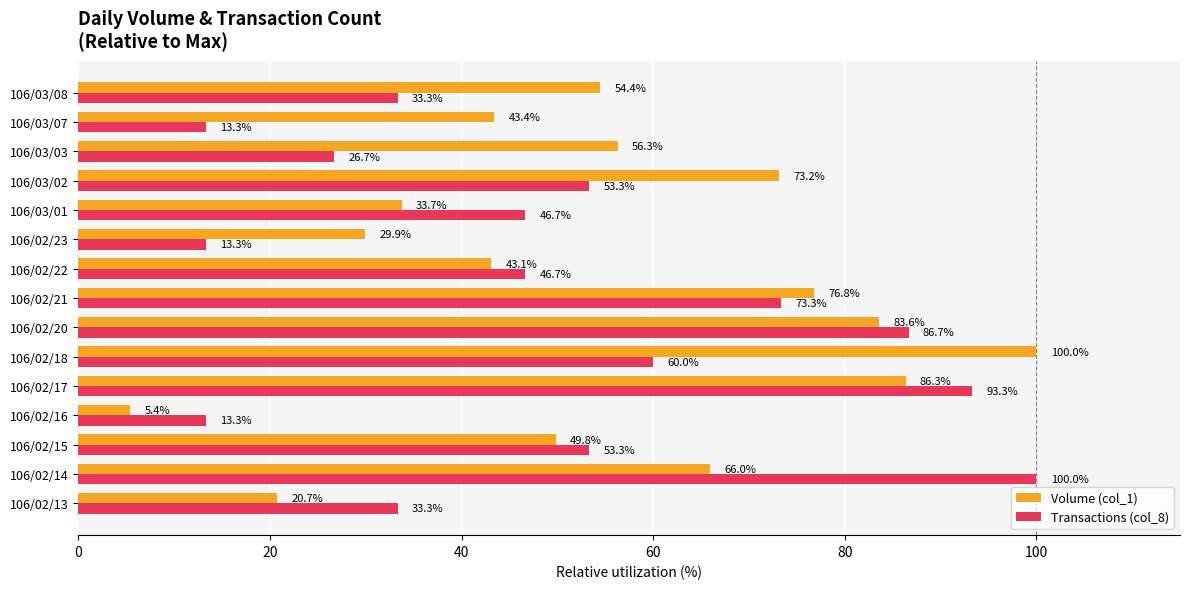

At which category is the sum across all series the highest?

106/02/17